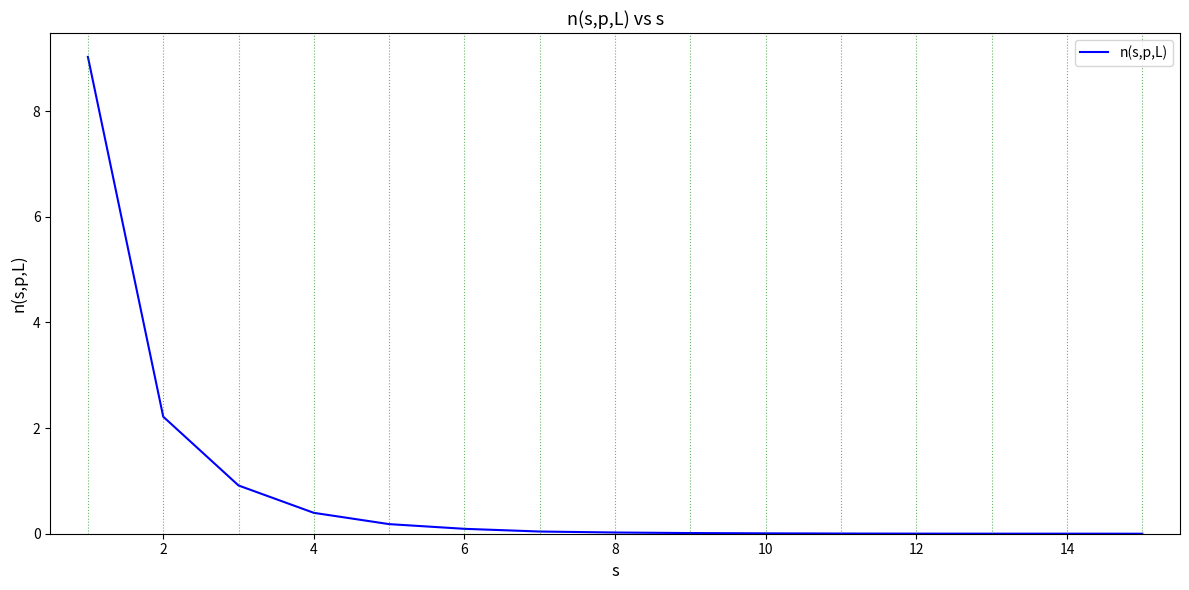

What is the maximum value shown in the chart?

9.0